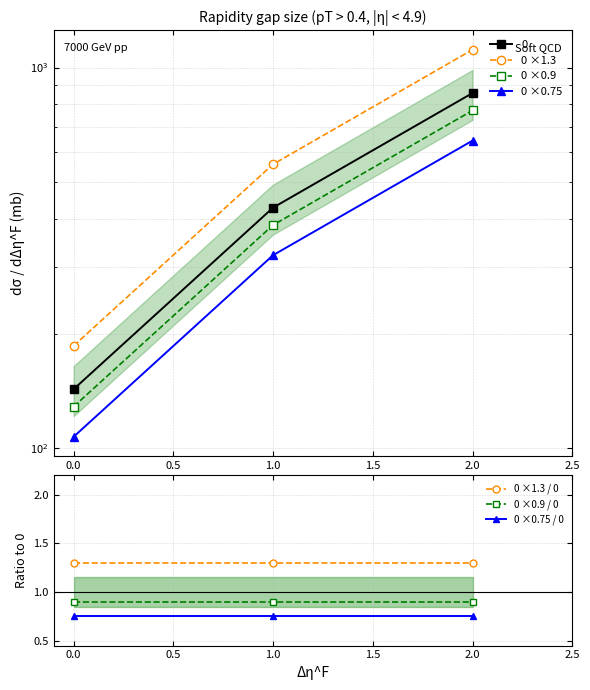

Is it true that 0 ×0.9 / 0 equals 0.9 at 0.0?

True